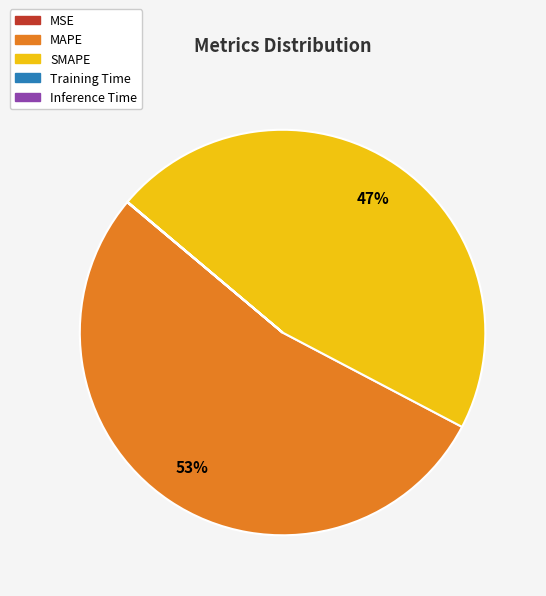

To the nearest percent, what is the difference between the largest and smallest slice percentages?

53%